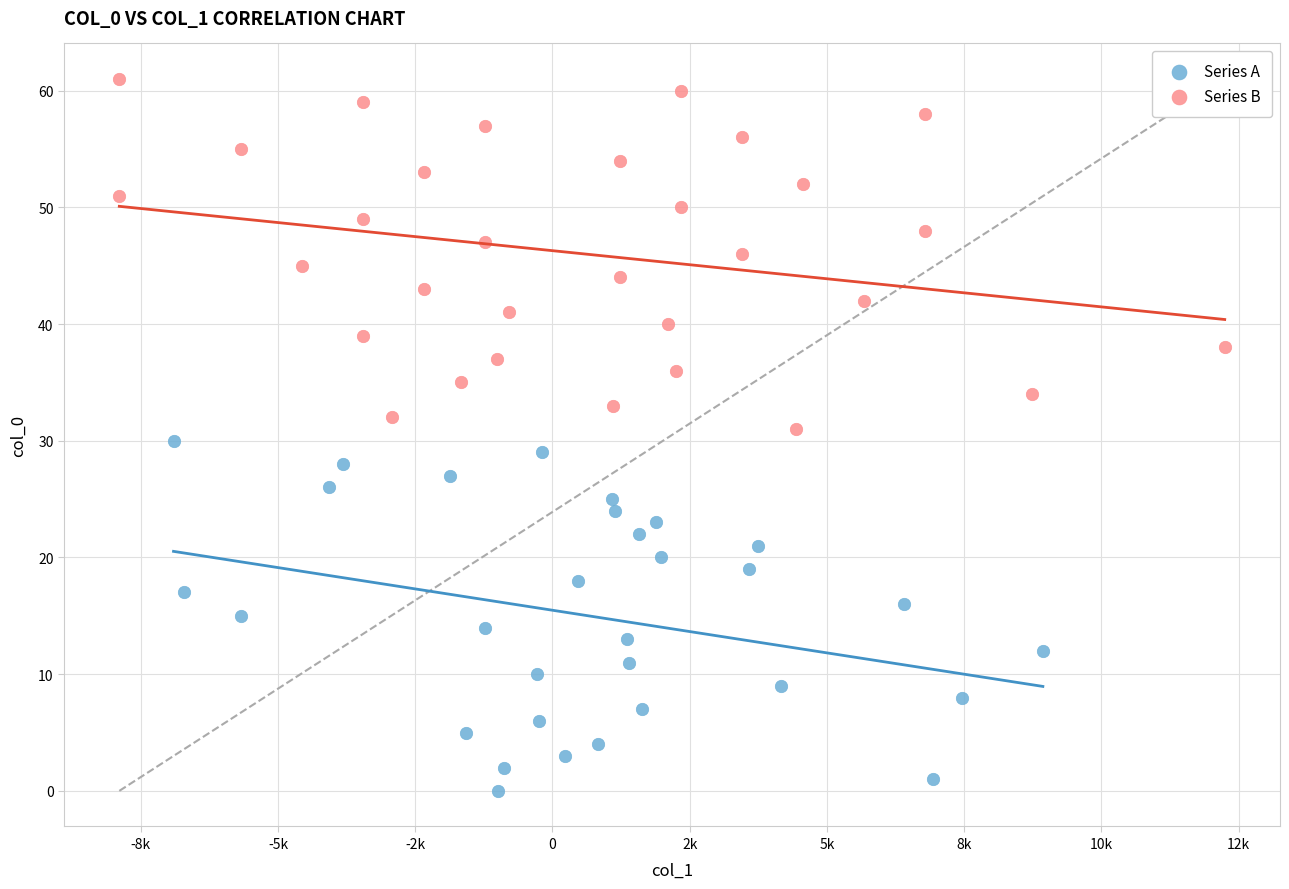

Which series contains the lowest Y value?

Series A